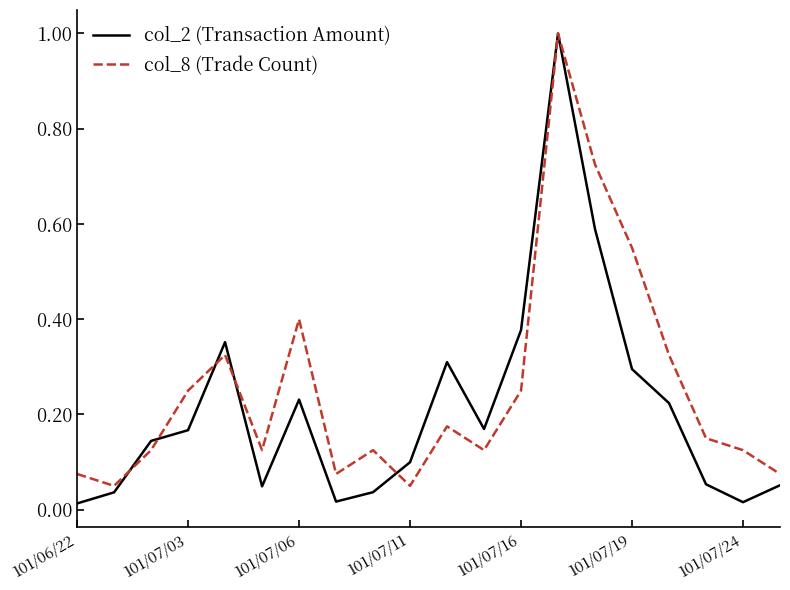

What is the greatest value displayed?

1.0